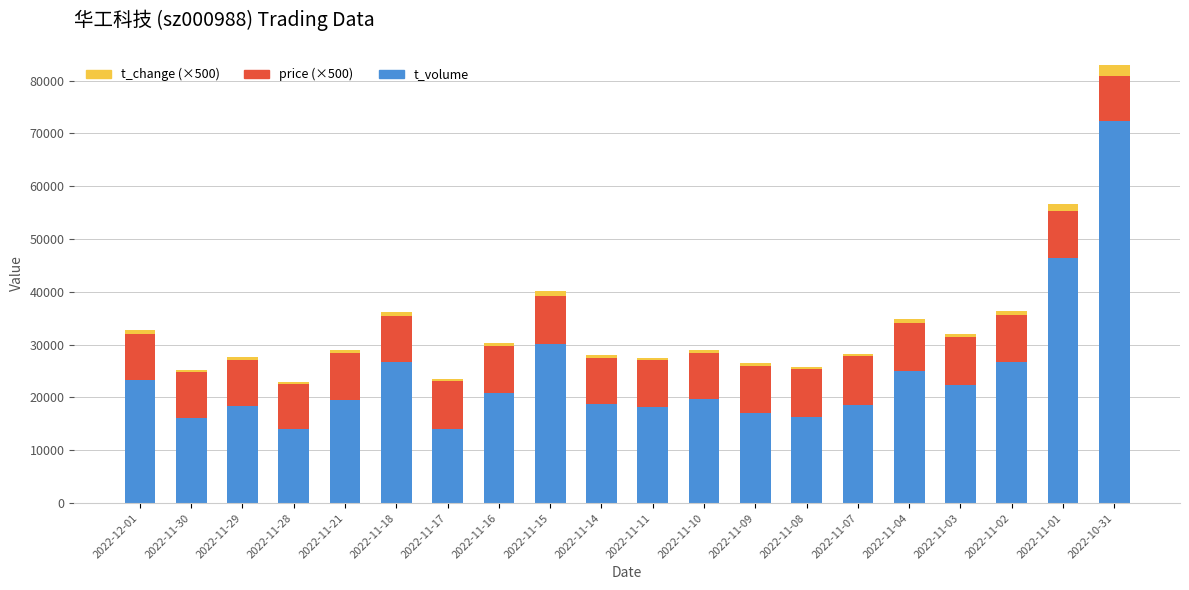

What is the difference between the maximum and minimum values in the t_volume series?

58479